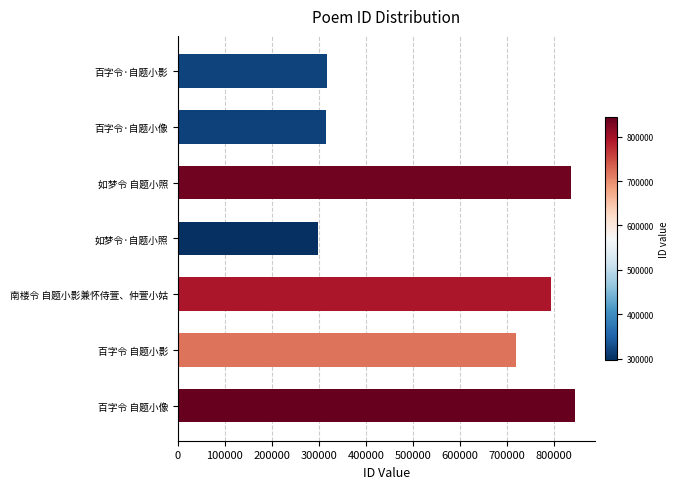

What is the sum of all values?

4128222